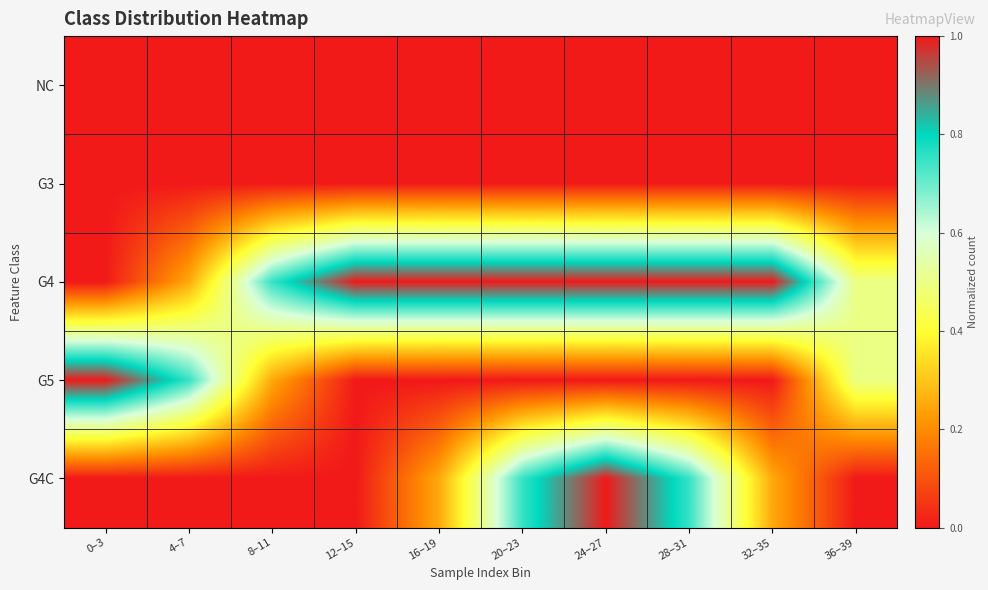

Between 24–27 and 36–39, which series saw the biggest shift?

G4C